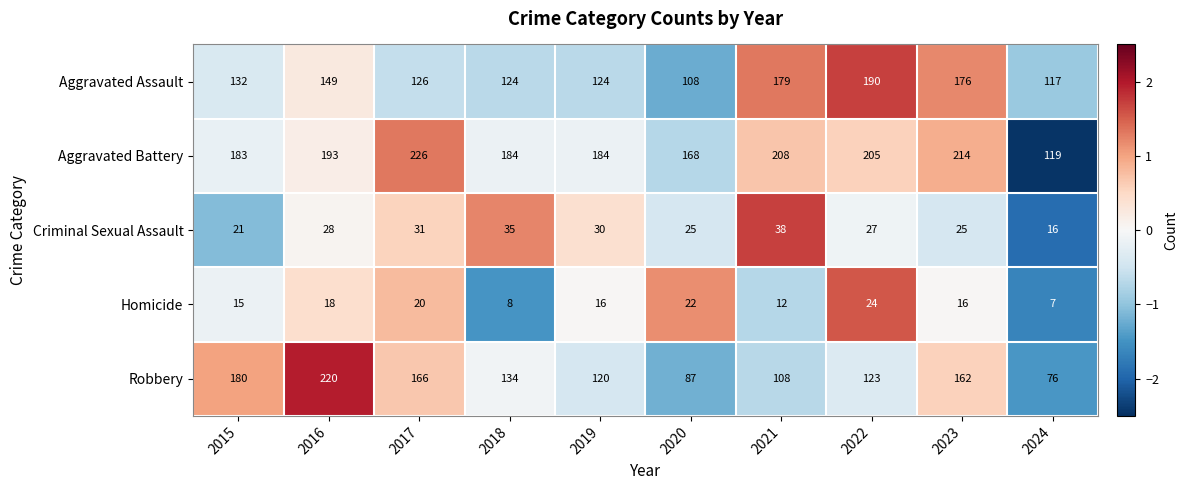

What is the sum of the Aggravated Battery values at 2016 and 2018?

377